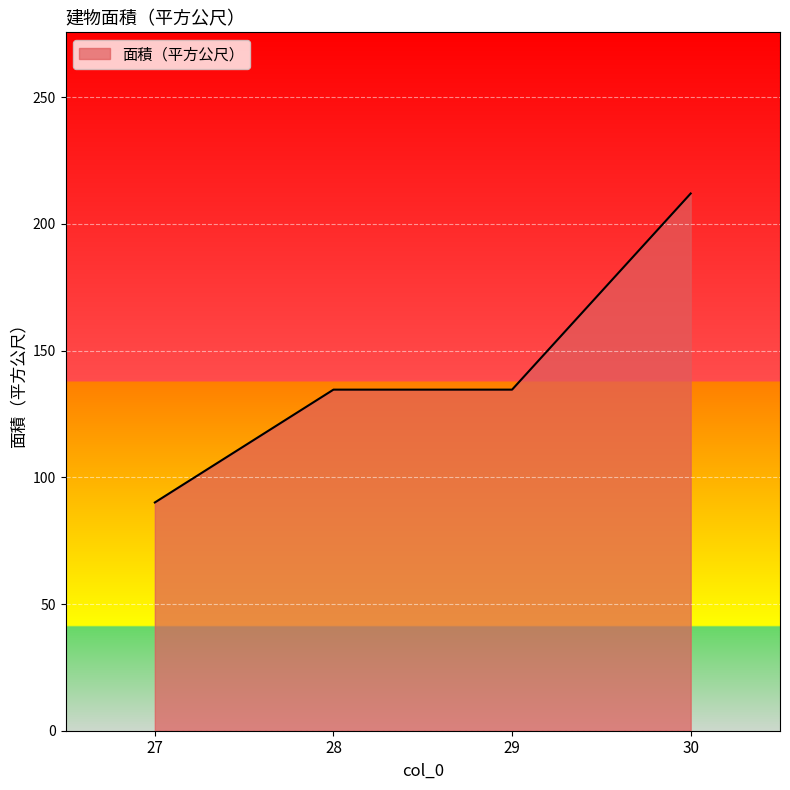

Does the chart have visible grid lines?

Yes